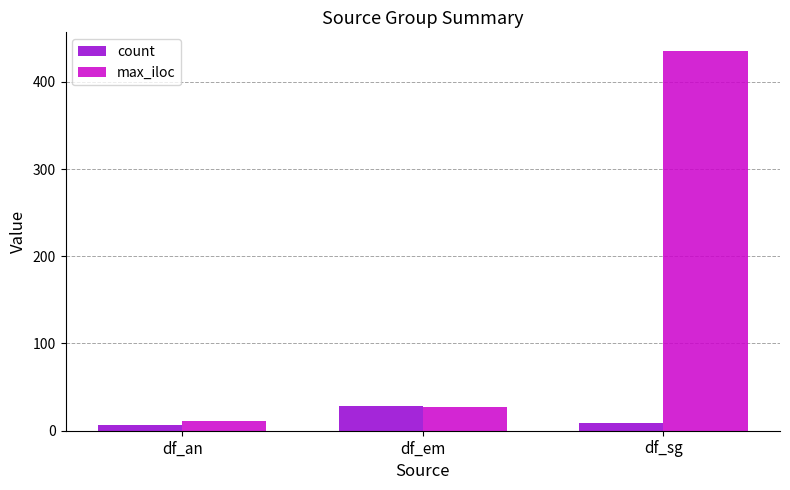

What is the smallest value displayed?

6